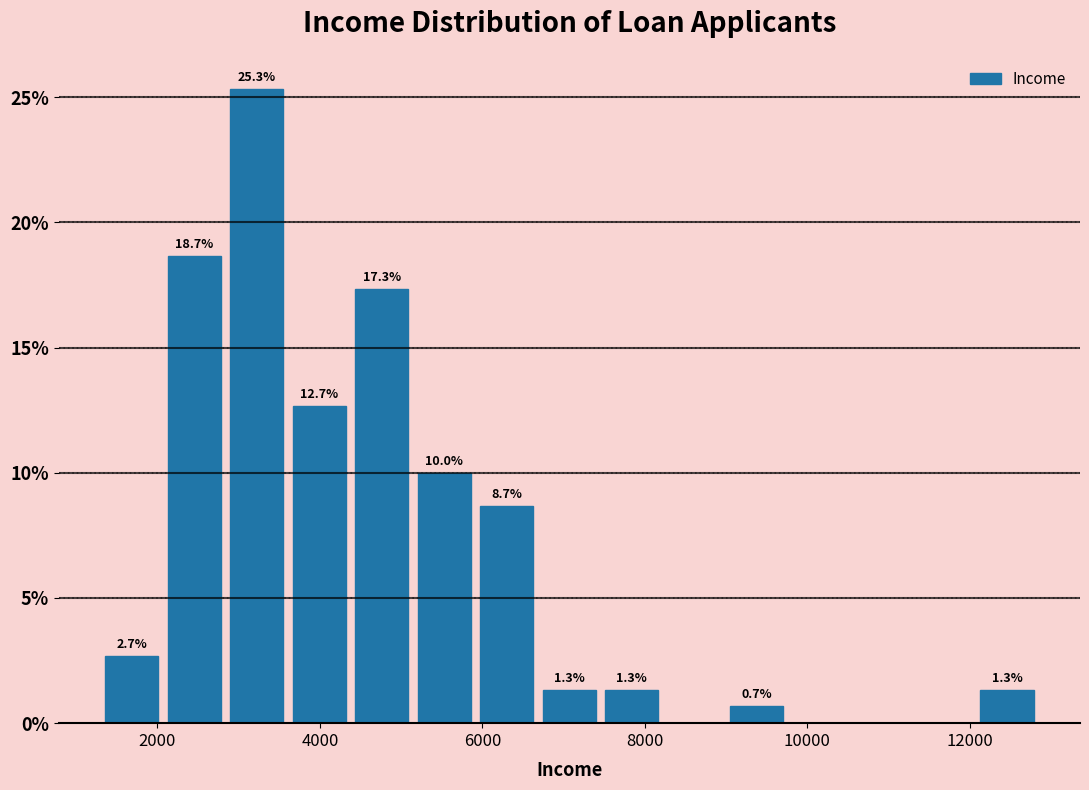

Around what value on the x-axis is the tallest bar? Give the approximate position of its centre, as read against the axis.

3200